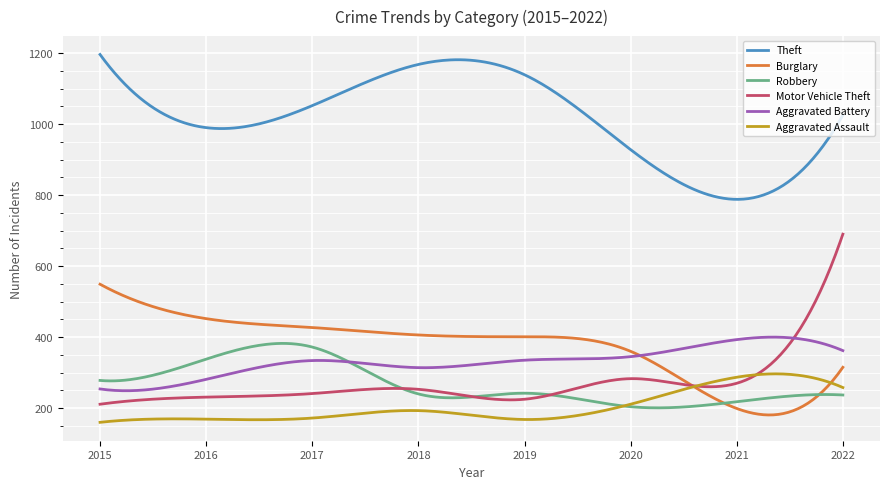

What is the maximum value shown in the chart?

1196.0